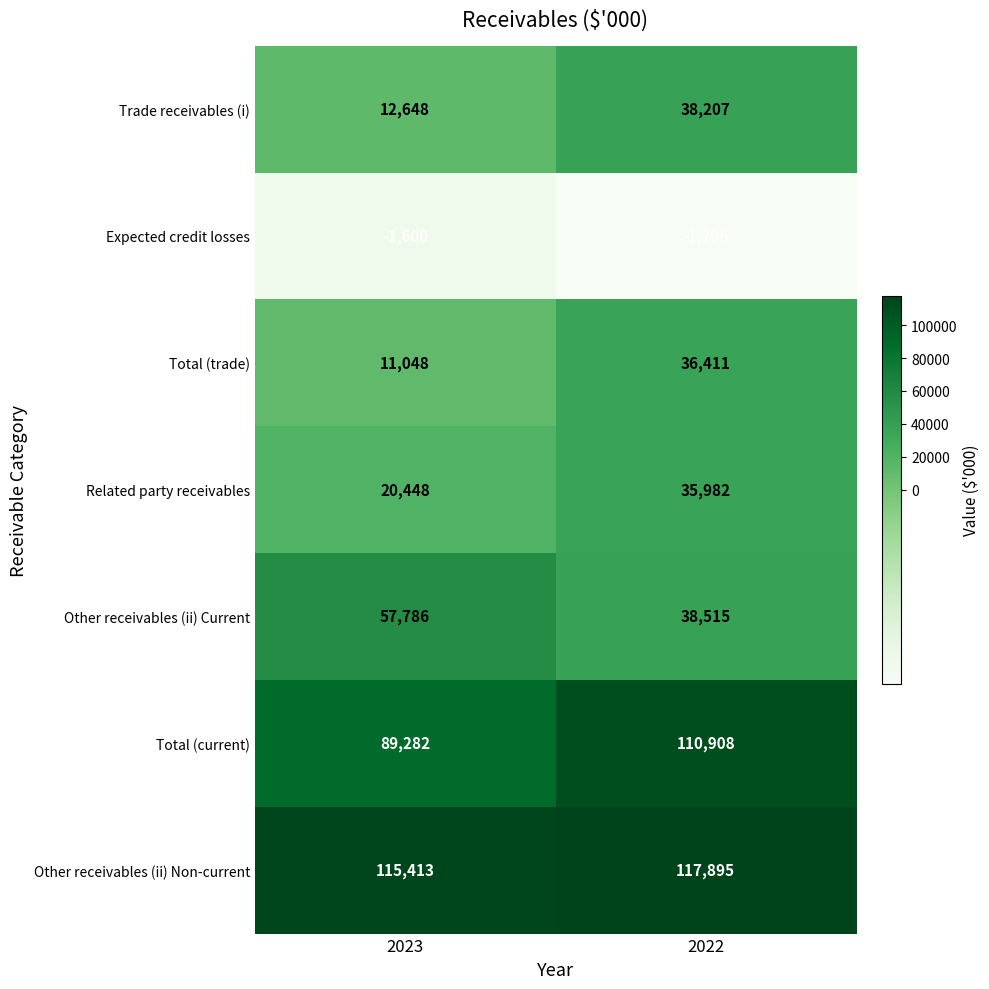

What is the total value across all series at 2022?

376122